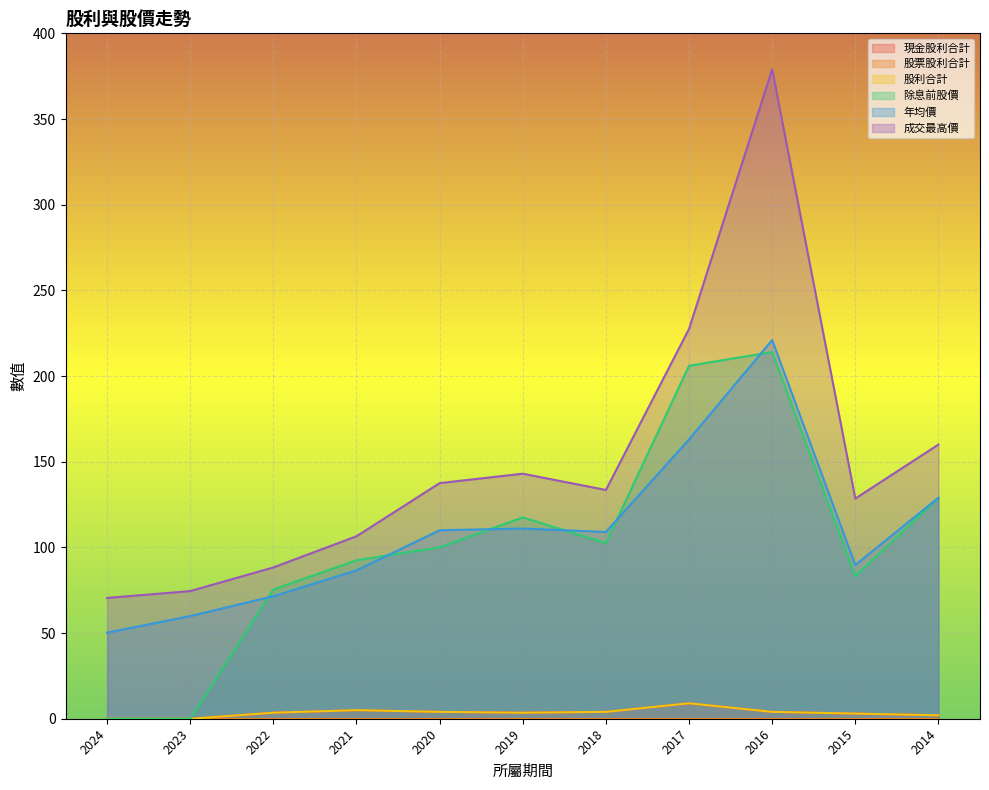

Which series has the largest total across all categories?

成交最高價